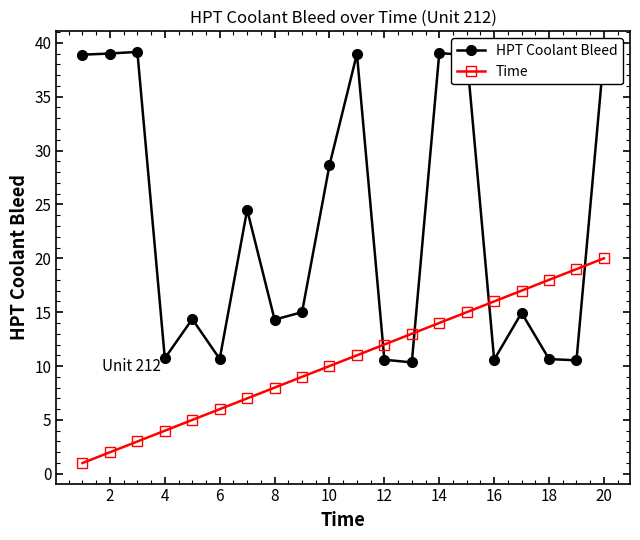

What is the value of the Time point at the 5th from the left?

5.0